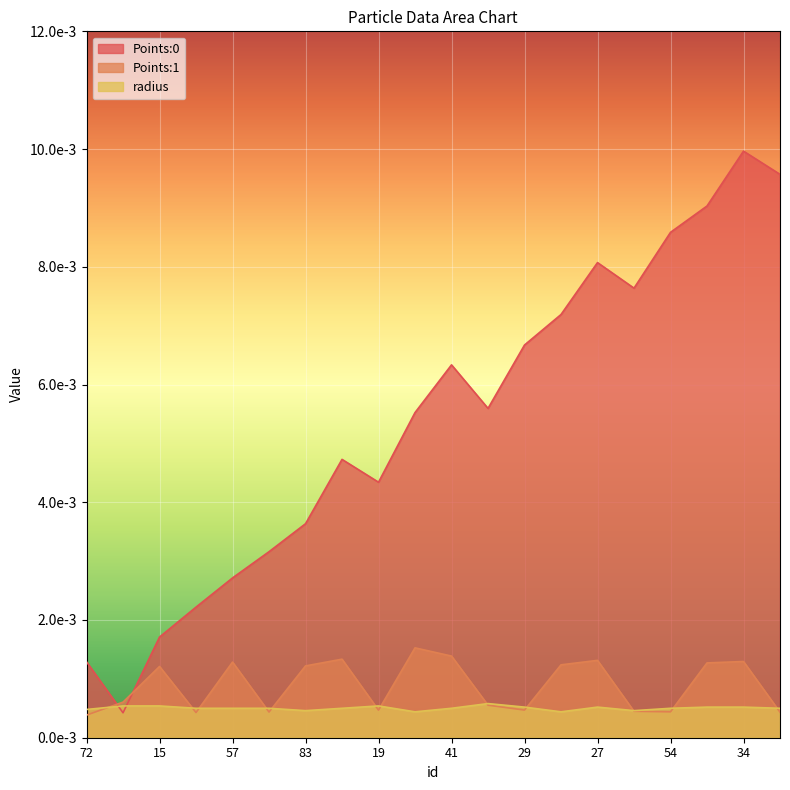

Which series has the largest range (max minus min)?

Points:0